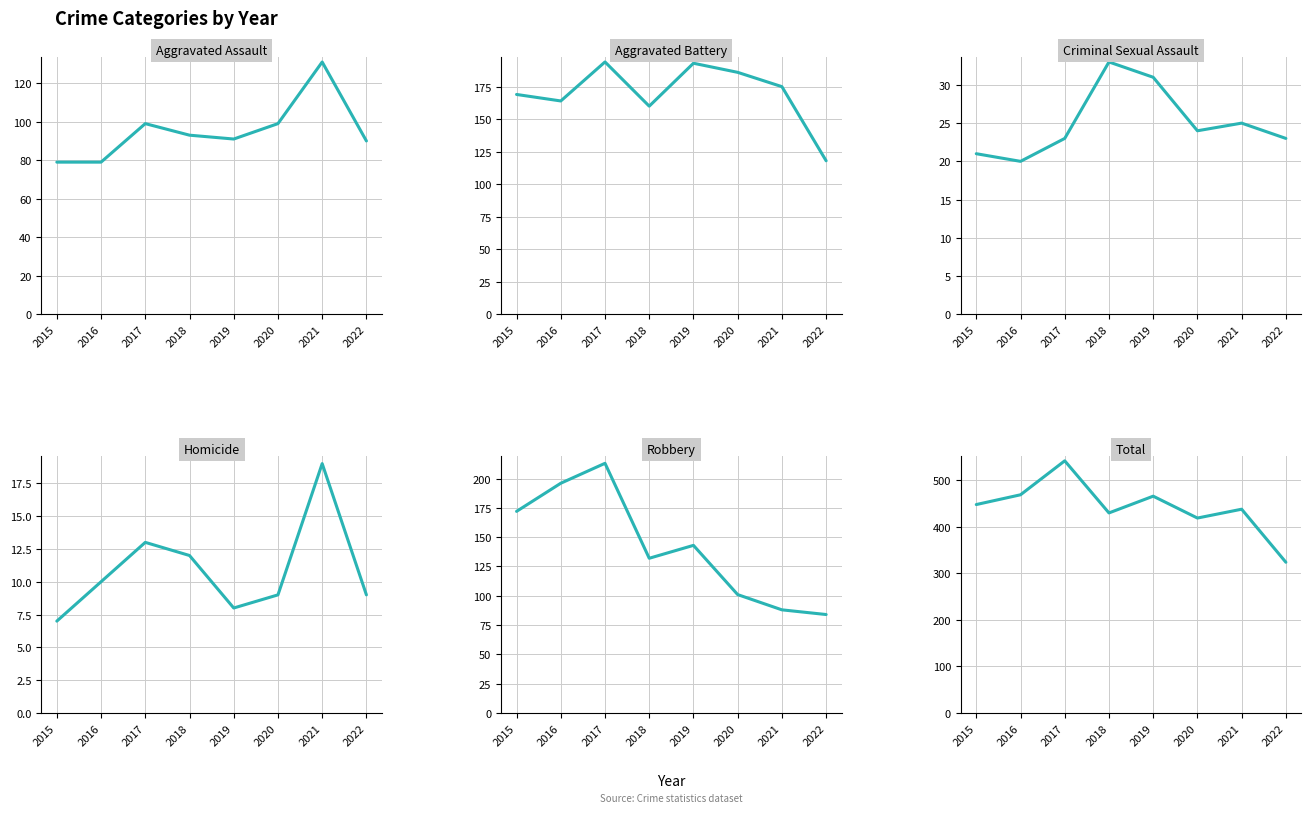

Does the chart display data point markers on the line(s)?

No